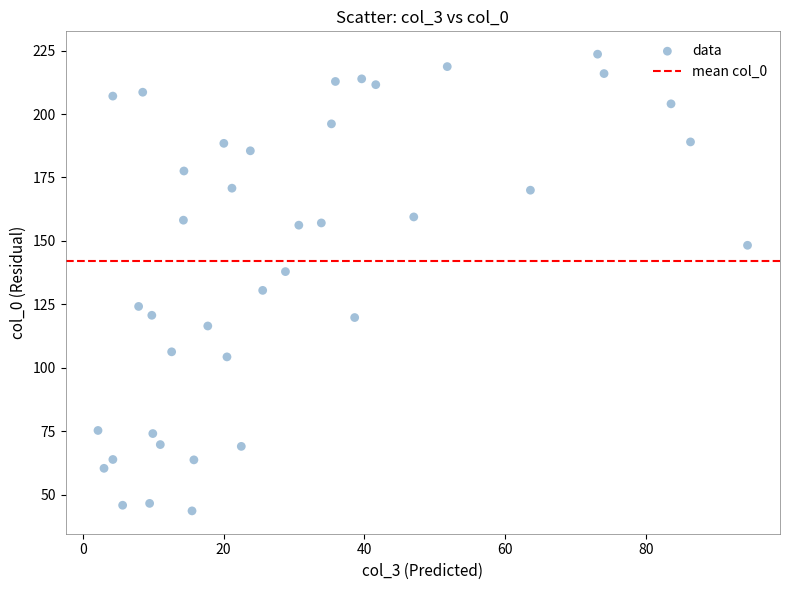

What is the range of Y values (max minus min)?

180.0